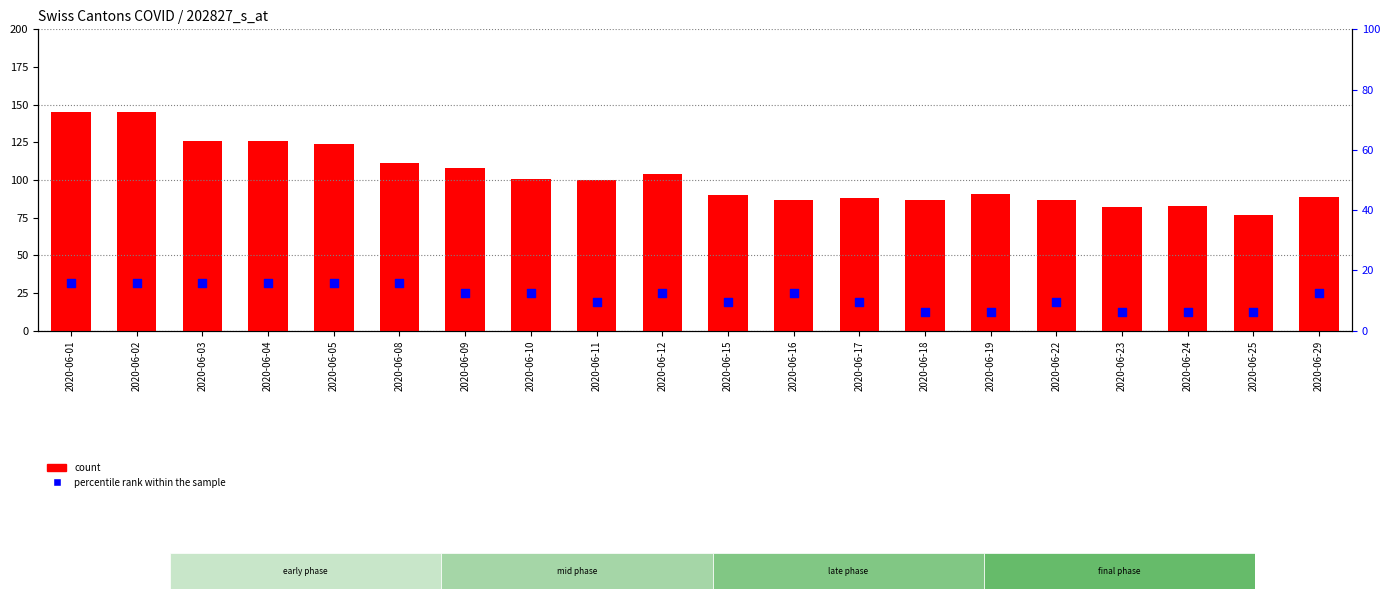

What are all the series names shown in the legend?

count, percentile rank within the sample